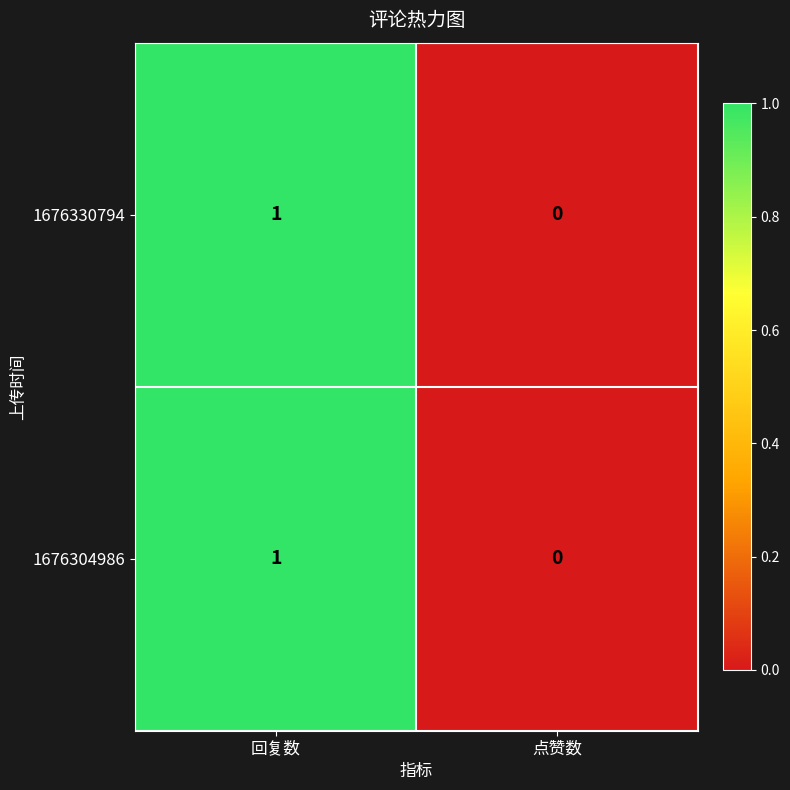

Reading left to right, extract all data points from this chart.

1676330794: 1	0
1676304986: 1	0